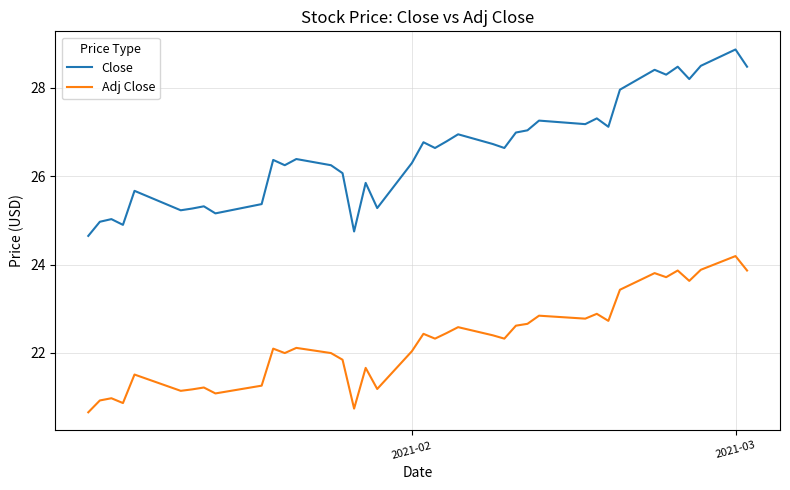

True or false: Close and Adj Close cross at least once.

False